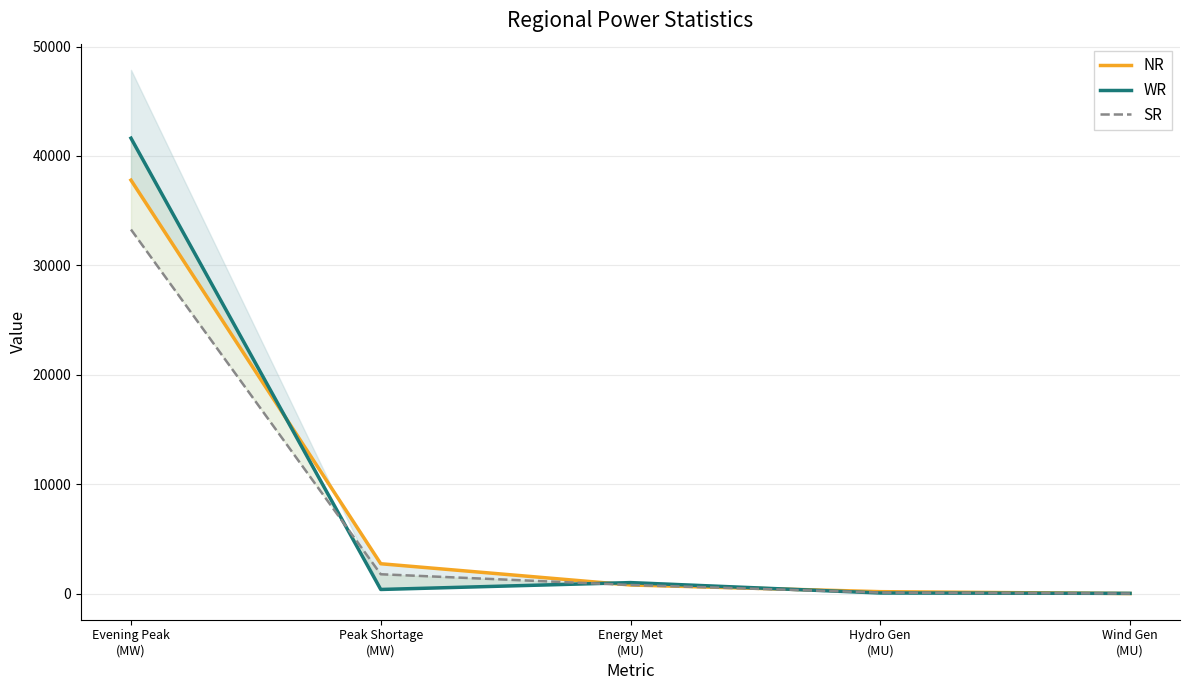

List the series in order of their overall mean, highest first.

WR, NR, SR